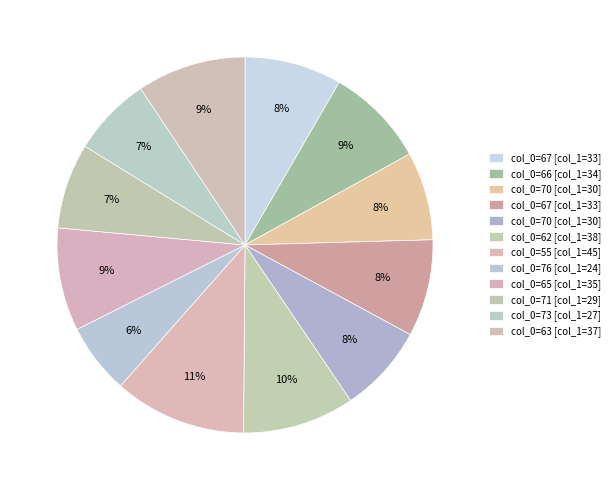

Count the number of slices in the pie.

12